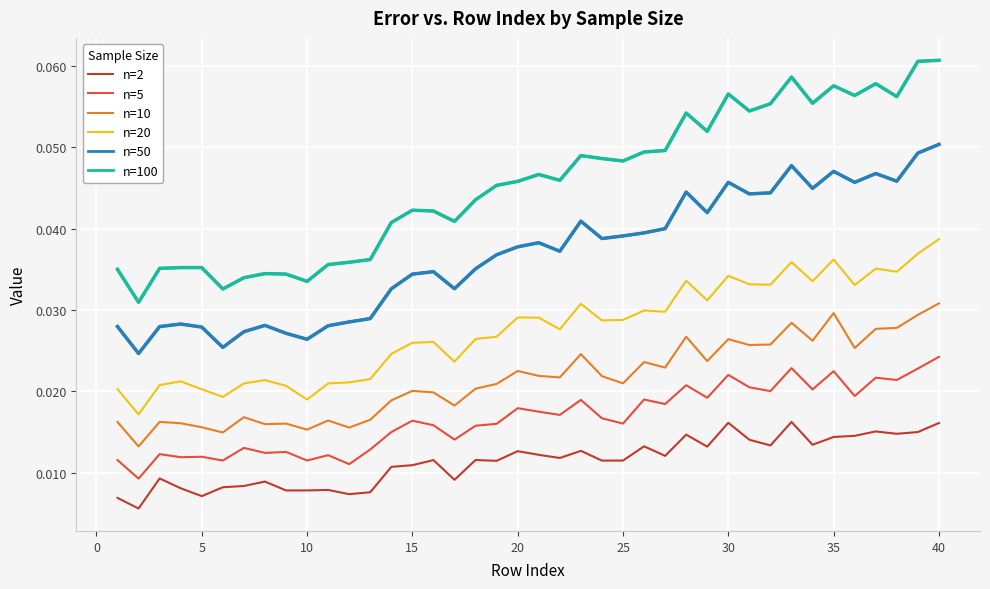

Rank the series by their maximum value, from highest to lowest.

n=100, n=50, n=20, n=10, n=5, n=2